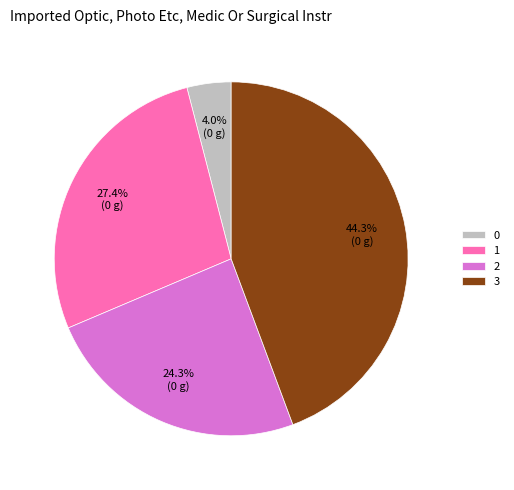

What is the largest slice in the pie chart?

3